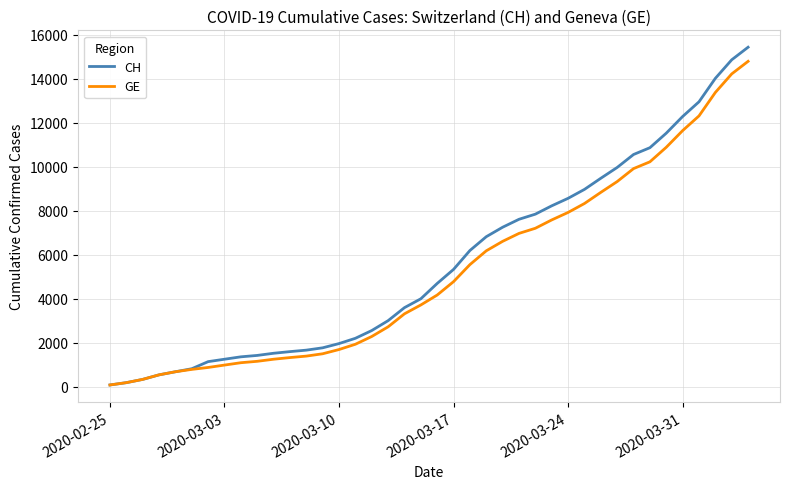

Which series has the largest range (max minus min)?

CH